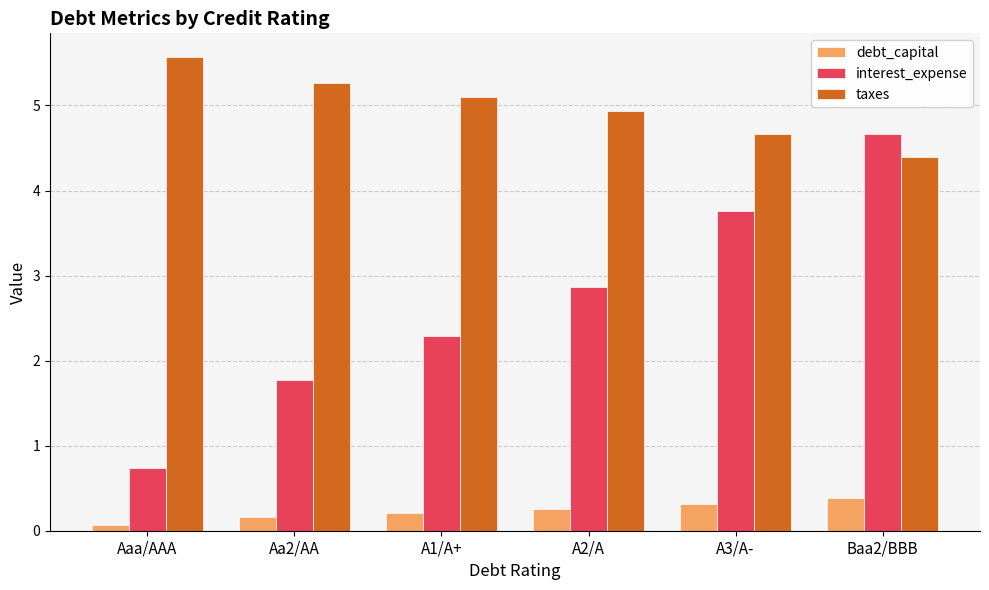

How many bars are there in each group?

3